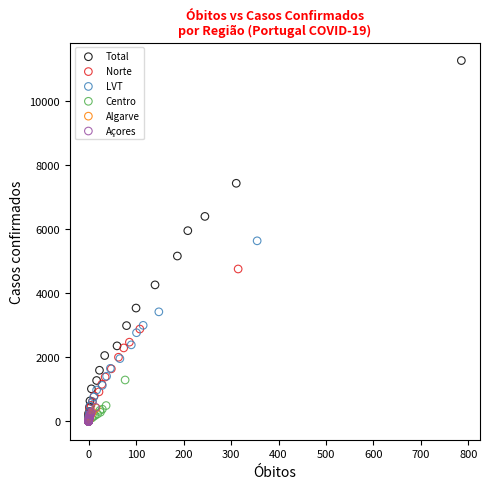

What are all the series names shown in the legend?

Total, Norte, LVT, Centro, Algarve, Açores